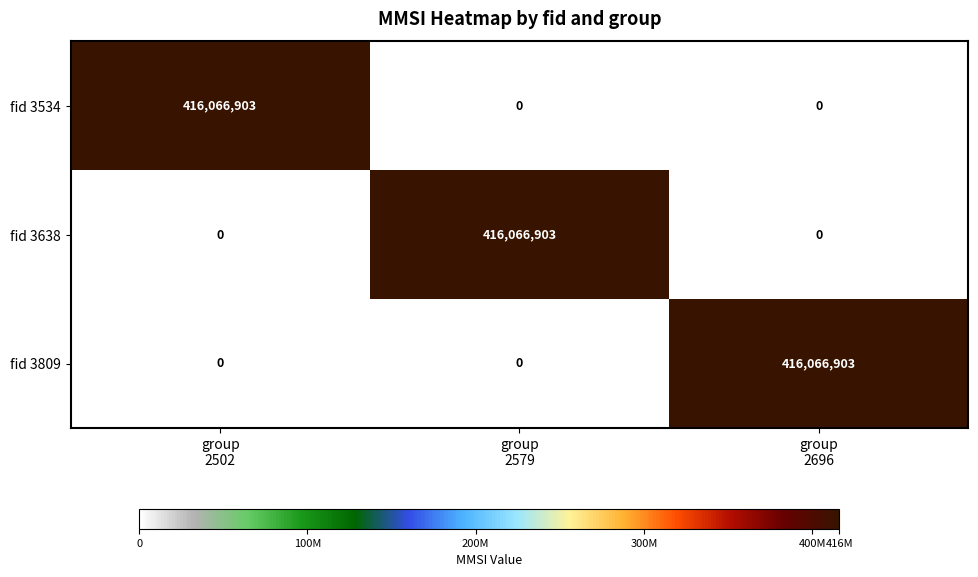

How many fid 3638 values are between 0 and 416066903?

3